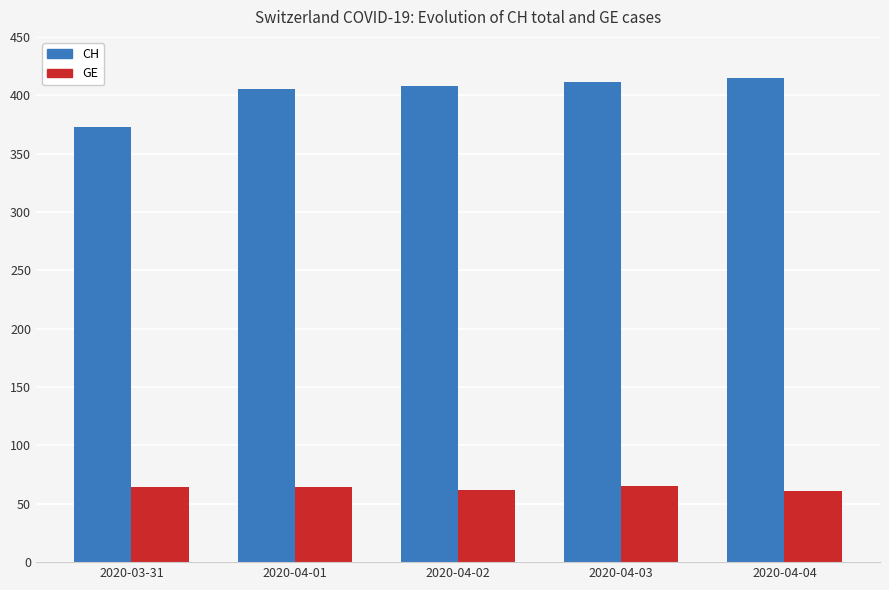

What are all the series names shown in the legend?

CH, GE